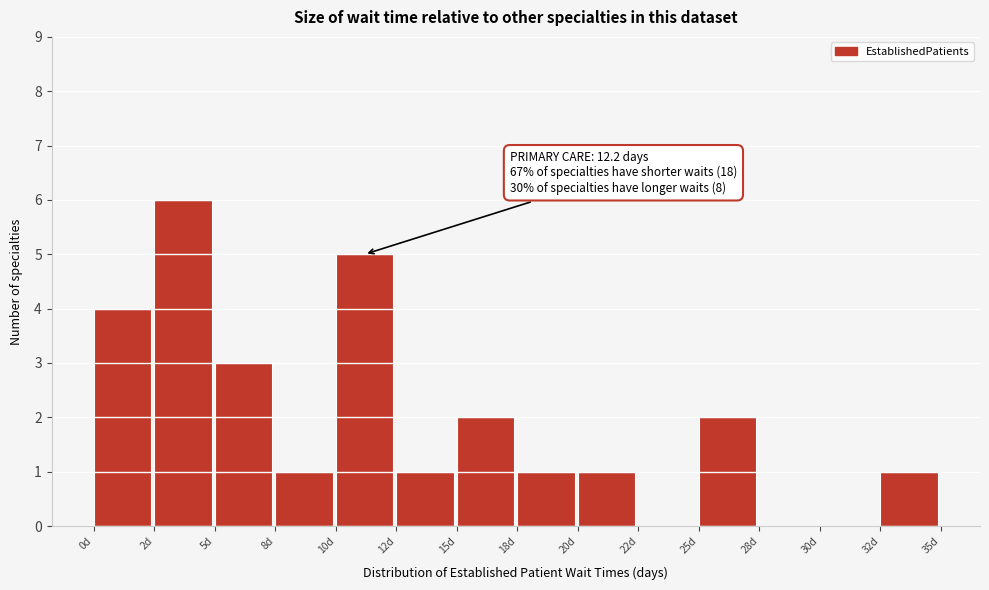

Reading left to right, what are all the values shown in this chart?

0d=4	2d=6	5d=3	8d=1	10d=5	12d=1	15d=2	18d=1	20d=1	22d=0	25d=2	28d=0	30d=0	32d=1